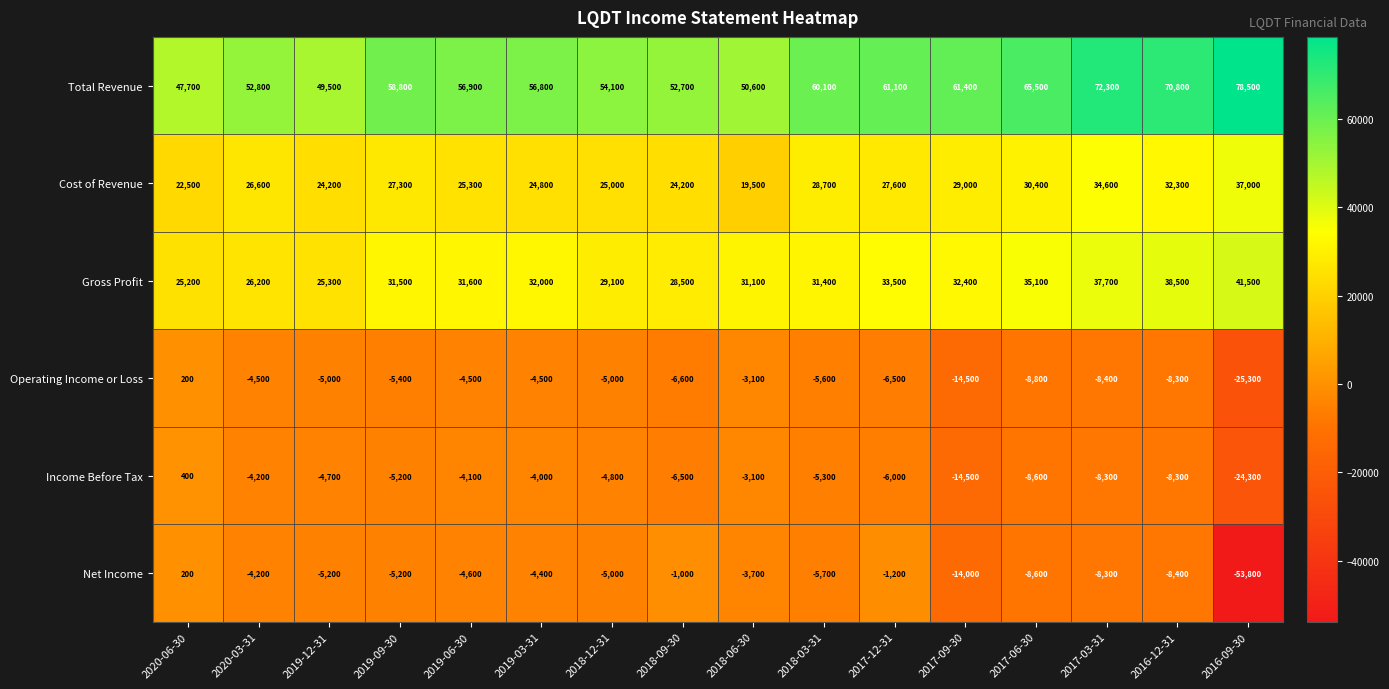

At which label is Operating Income or Loss closest to -12550?

2017-09-30